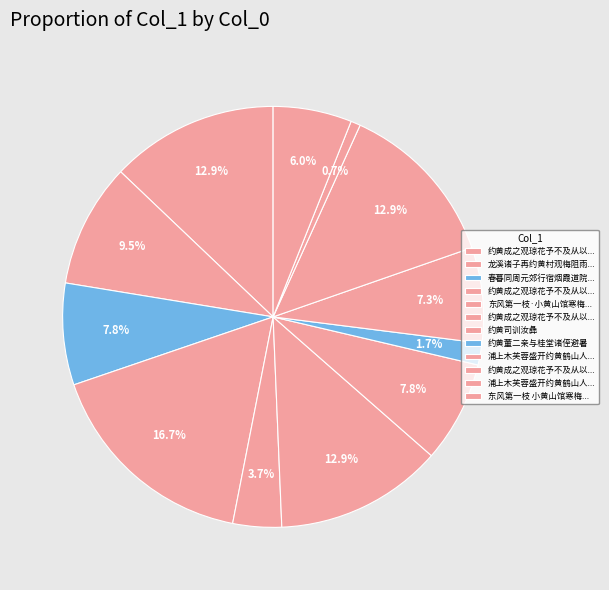

Which category has the biggest portion of the pie?

约黄成之观琼花予不及从以诗代简